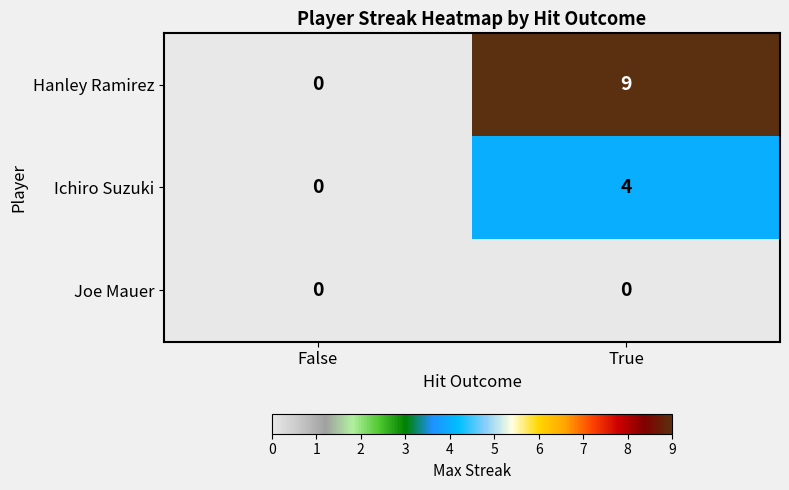

Is the value of Joe Mauer at False greater than the value of Ichiro Suzuki at True?

No